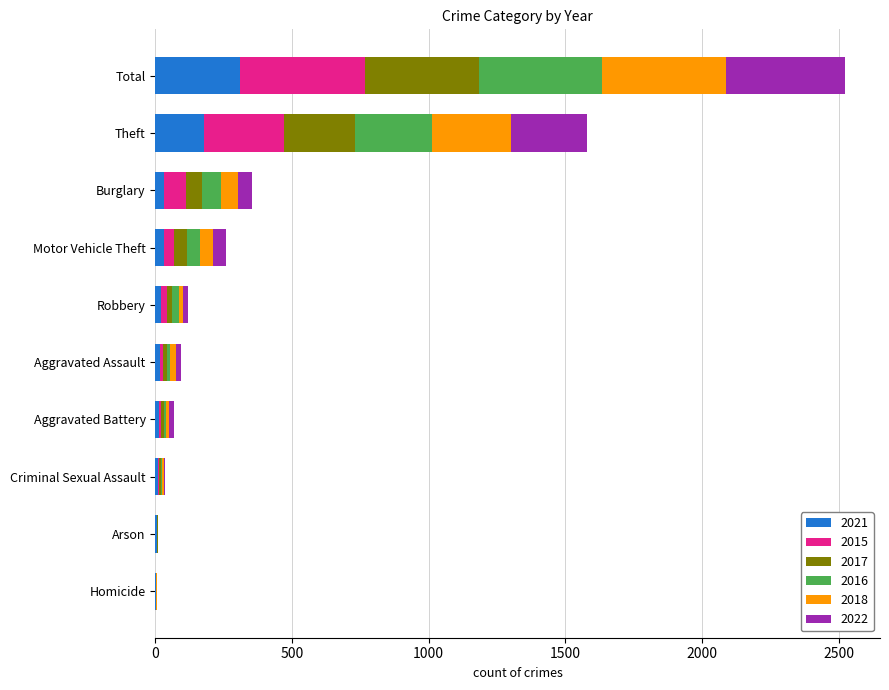

At which category is the sum across all series the highest?

Total